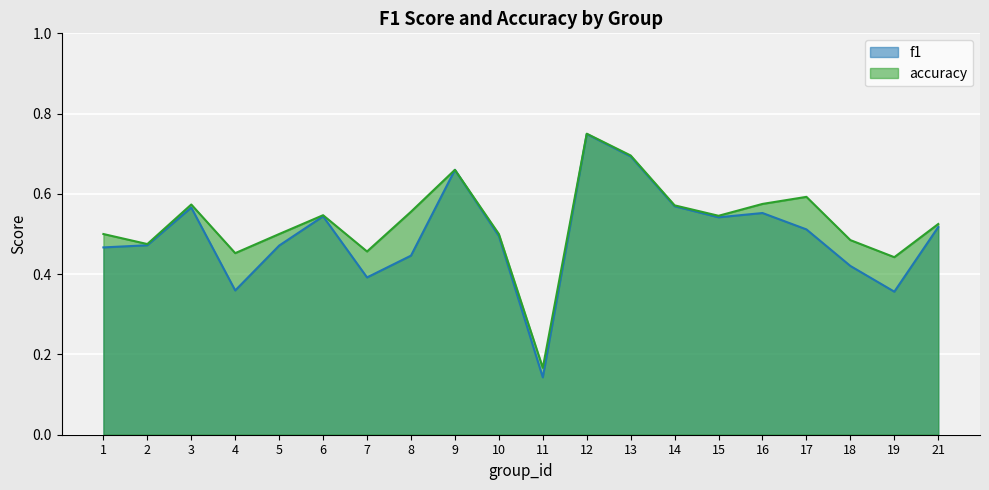

Which series has the largest range (max minus min)?

f1